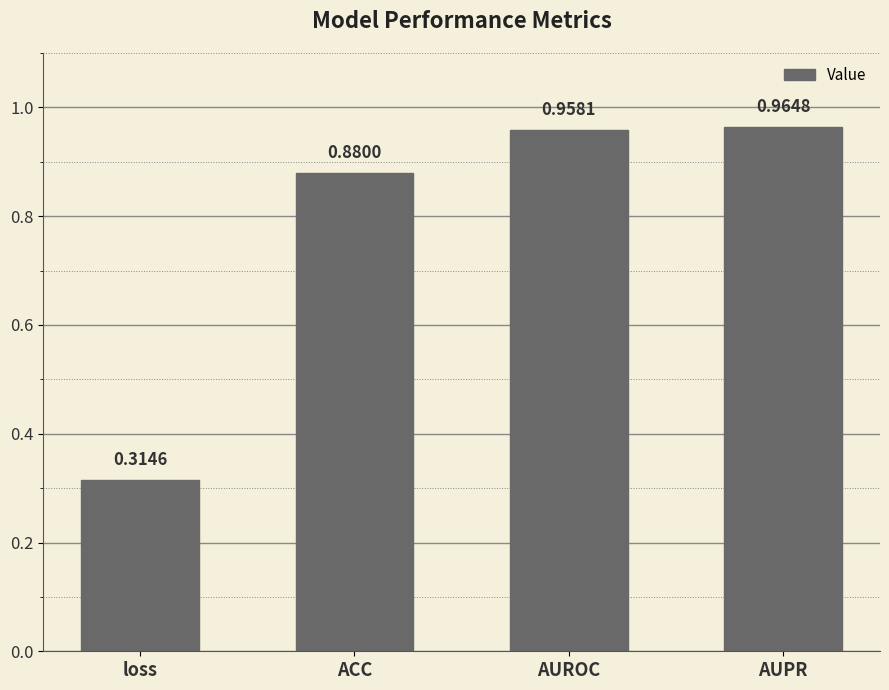

Rank the categories by value from lowest to highest.

loss, ACC, AUROC, AUPR